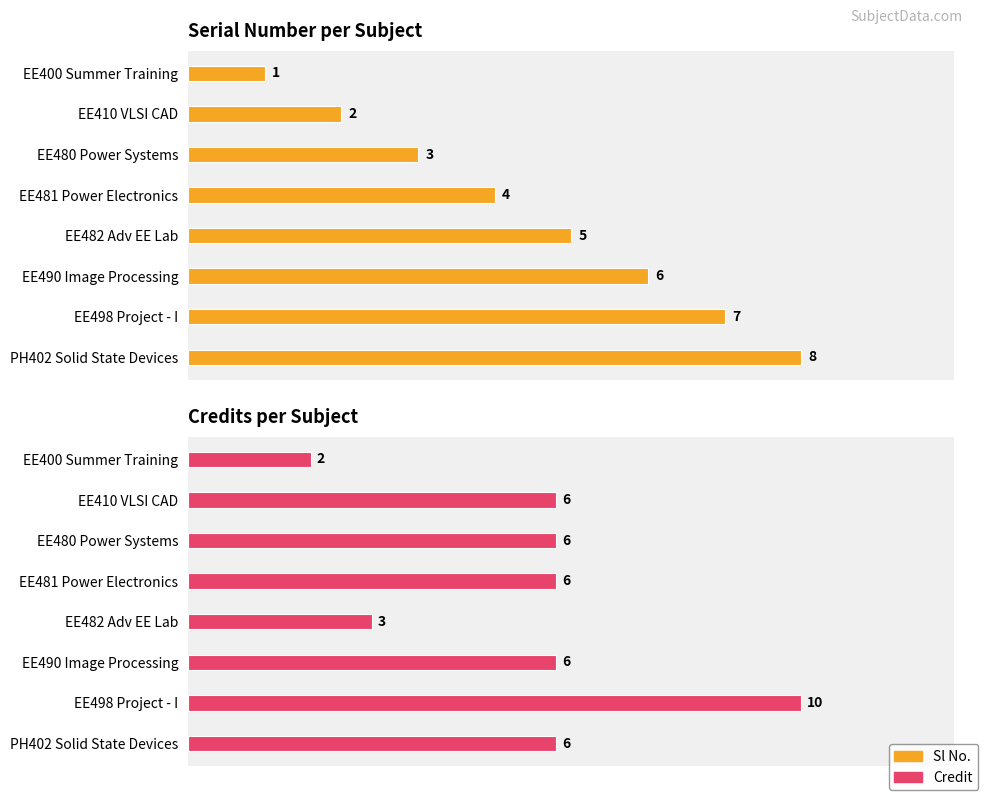

What are all the series names shown in the legend?

Sl No., Credit